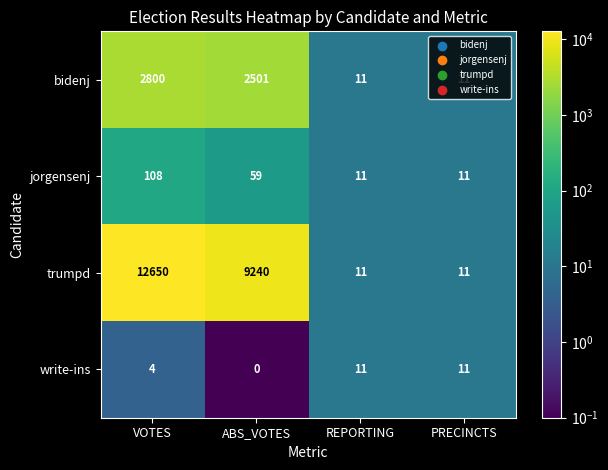

The jorgensenj series shows 21 at ABS_VOTES. True or false?

False